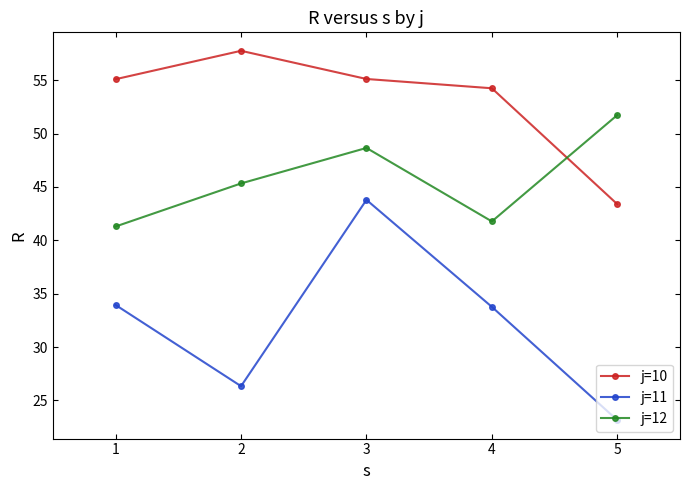

What is the highest value of the j=12 series?

51.7